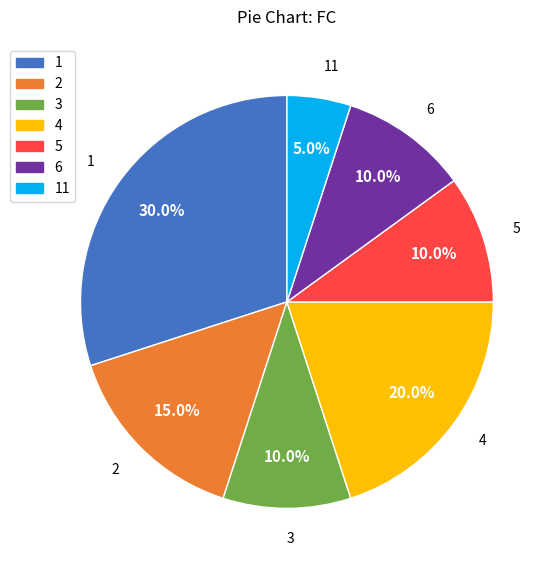

Which slice is the largest?

1